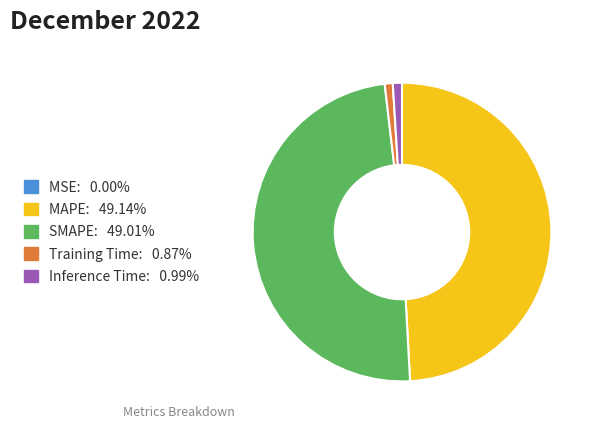

Is Training Time the majority of the pie?

No